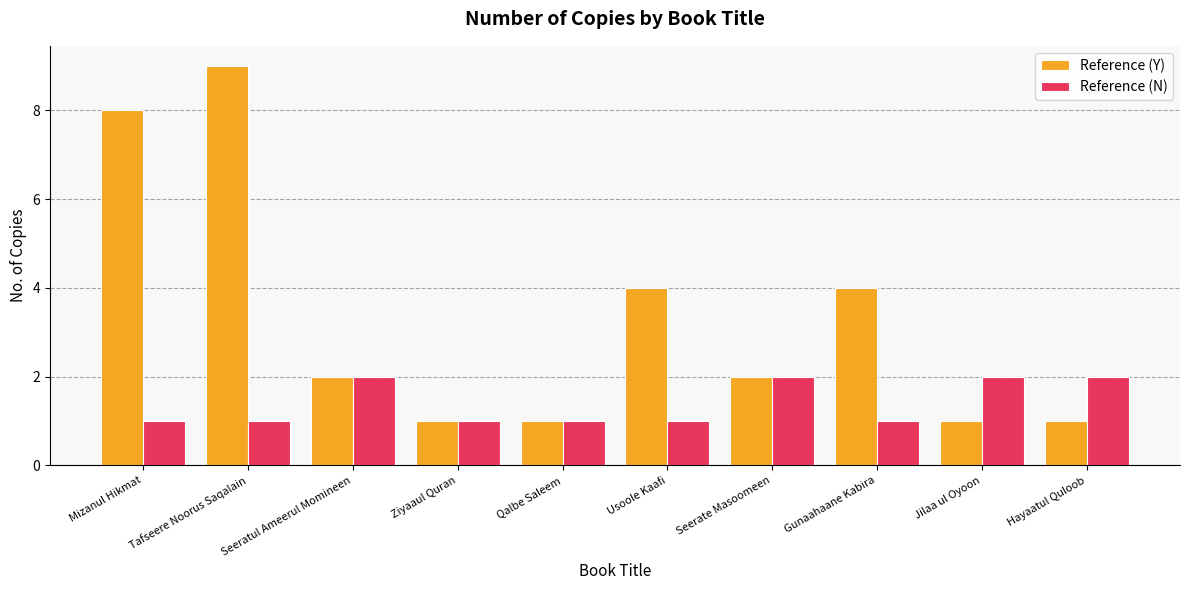

What is the maximum value for Reference (Y)?

9